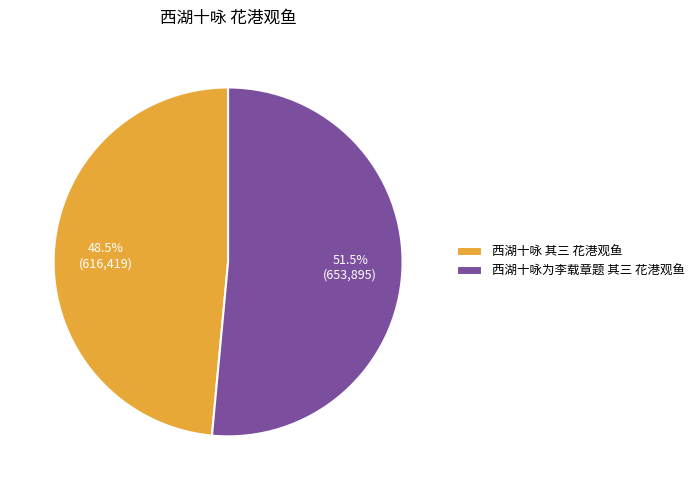

Count the number of slices in the pie.

2